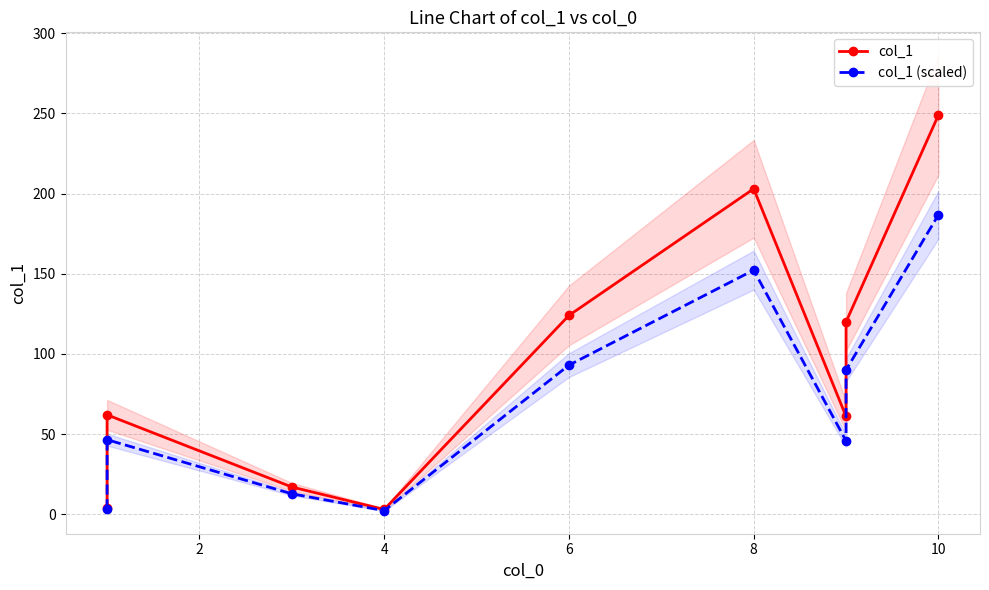

What is the total value across all series at 2?

108.5